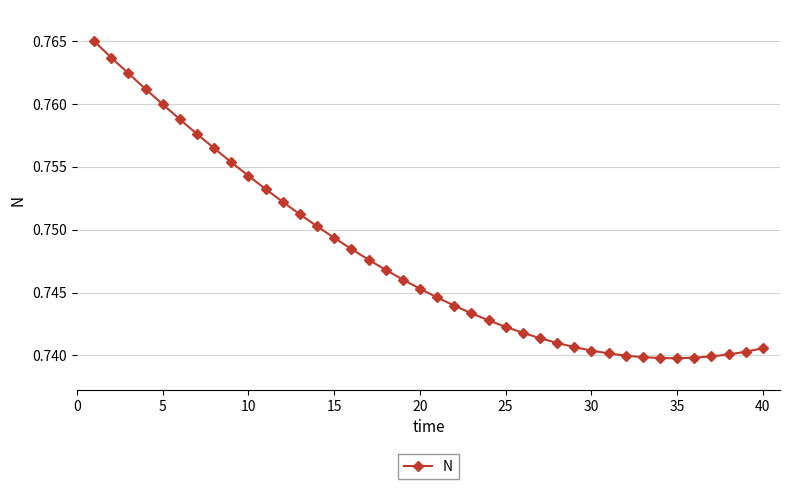

Count the values in the range 0 to 1.

40